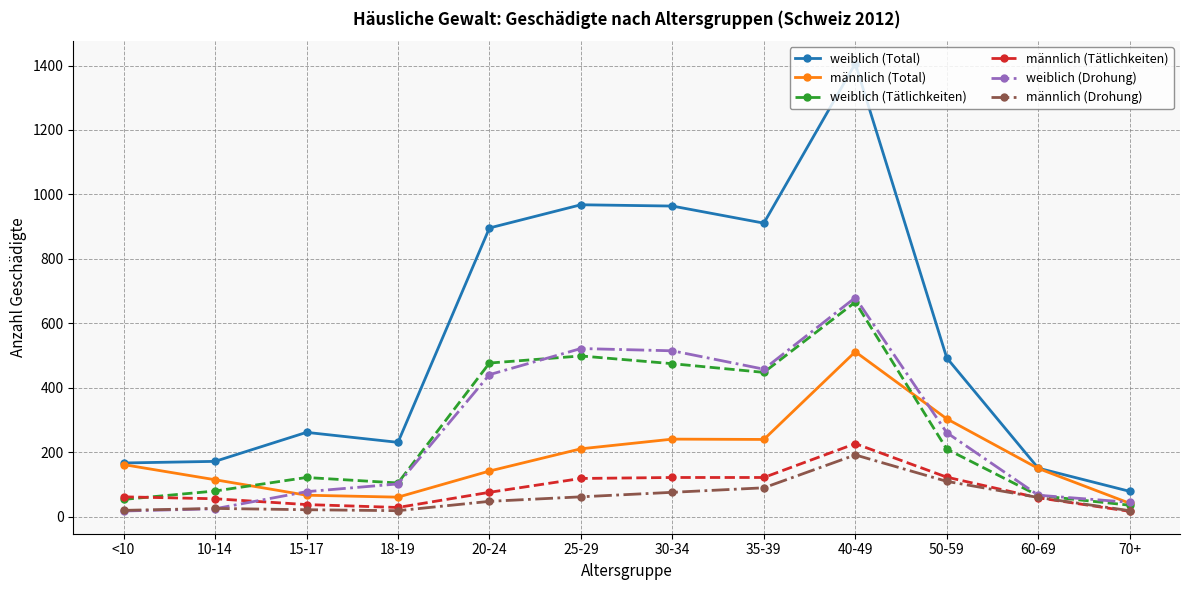

True or false: männlich (Tätlichkeiten) and männlich (Total) cross at least once.

False